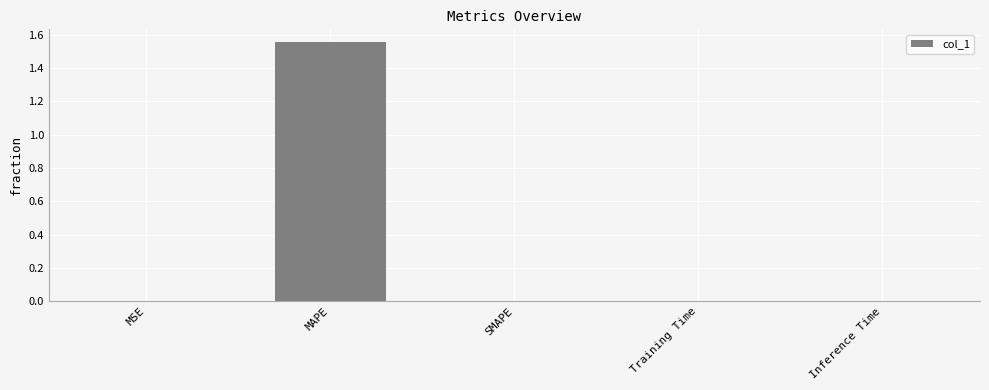

Which category has the highest value across all series?

MAPE